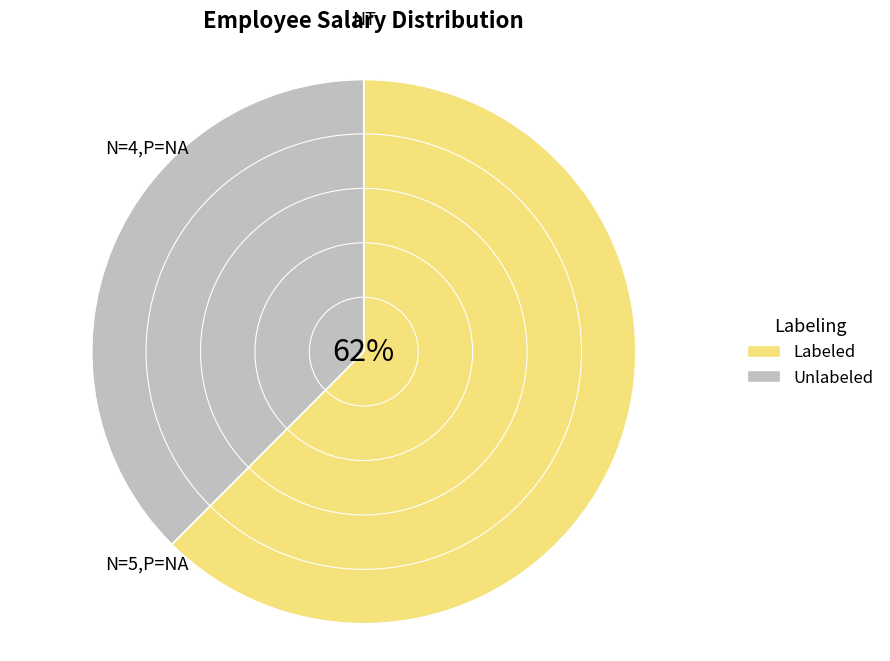

Between Labeled and Unlabeled, which is larger?

Labeled